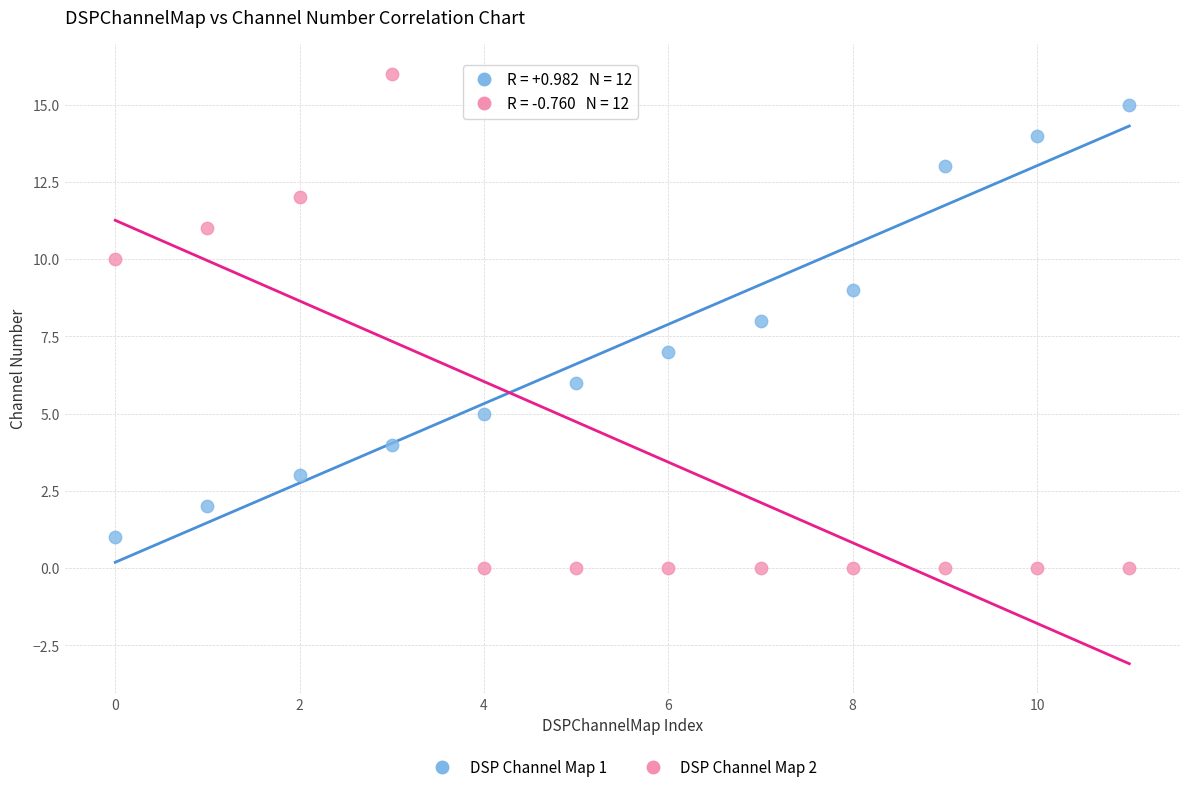

What are all the series names shown in the legend?

DSP Channel Map 1, DSP Channel Map 2